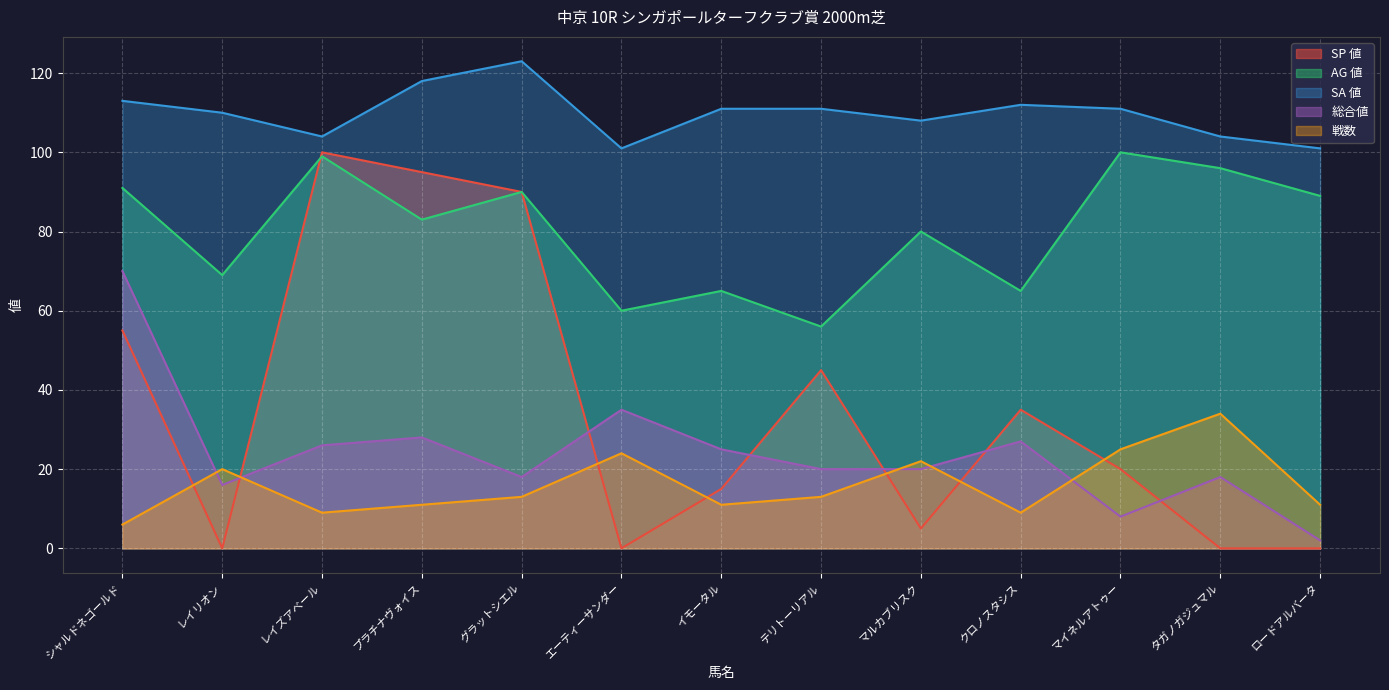

How many series are shown in this chart?

5